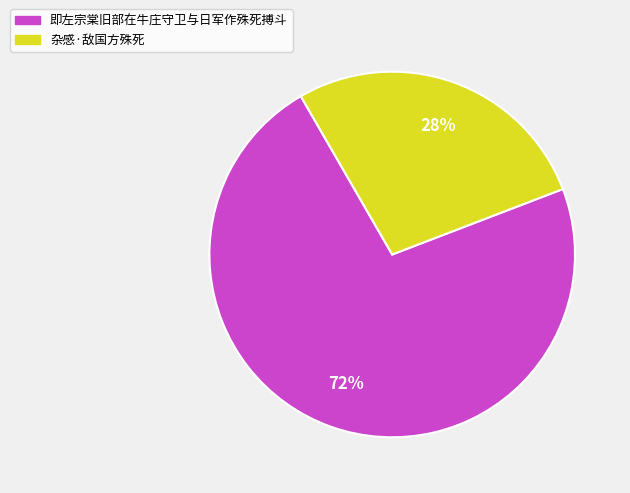

Which category accounts for the majority?

即左宗棠旧部在牛庄守卫与日军作殊死搏斗